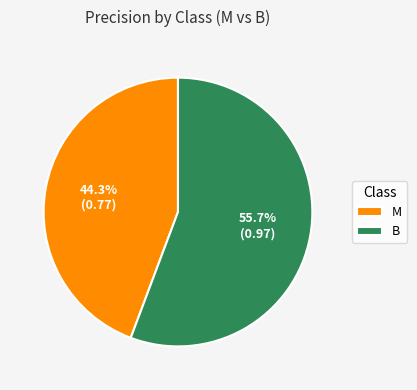

Count the number of slices in the pie.

2